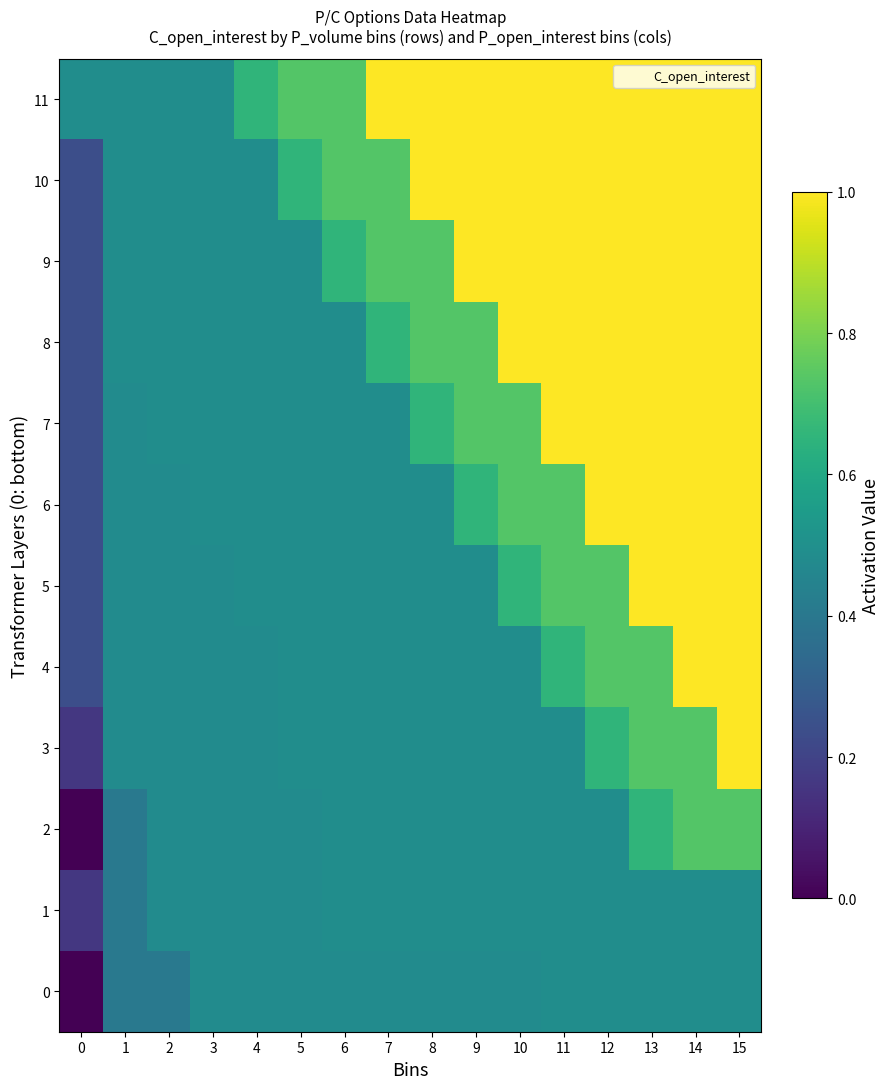

Reading left to right, transcribe all the data shown in this chart.

0: 0=0.0	1=0.4	2=0.4	3=0.5	4=0.5	5=0.5	6=0.5	7=0.5	8=0.5	9=0.5	10=0.5	11=0.5	12=0.5	13=0.5	14=0.5	15=0.5
1: 0=0.2	1=0.4	2=0.5	3=0.5	4=0.5	5=0.5	6=0.5	7=0.5	8=0.5	9=0.5	10=0.5	11=0.5	12=0.5	13=0.5	14=0.5	15=0.5
2: 0=0.0	1=0.4	2=0.5	3=0.5	4=0.5	5=0.5	6=0.5	7=0.5	8=0.5	9=0.5	10=0.5	11=0.5	12=0.5	13=0.7	14=0.7	15=0.7
3: 0=0.2	1=0.5	2=0.5	3=0.5	4=0.5	5=0.5	6=0.5	7=0.5	8=0.5	9=0.5	10=0.5	11=0.5	12=0.7	13=0.7	14=0.7	15=1.0
4: 0=0.2	1=0.5	2=0.5	3=0.5	4=0.5	5=0.5	6=0.5	7=0.5	8=0.5	9=0.5	10=0.5	11=0.7	12=0.7	13=0.7	14=1.0	15=1.0
5: 0=0.2	1=0.5	2=0.5	3=0.5	4=0.5	5=0.5	6=0.5	7=0.5	8=0.5	9=0.5	10=0.7	11=0.7	12=0.7	13=1.0	14=1.0	15=1.0
6: 0=0.2	1=0.5	2=0.5	3=0.5	4=0.5	5=0.5	6=0.5	7=0.5	8=0.5	9=0.7	10=0.7	11=0.7	12=1.0	13=1.0	14=1.0	15=1.0
7: 0=0.2	1=0.5	2=0.5	3=0.5	4=0.5	5=0.5	6=0.5	7=0.5	8=0.7	9=0.7	10=0.7	11=1.0	12=1.0	13=1.0	14=1.0	15=1.0
8: 0=0.2	1=0.5	2=0.5	3=0.5	4=0.5	5=0.5	6=0.5	7=0.7	8=0.7	9=0.7	10=1.0	11=1.0	12=1.0	13=1.0	14=1.0	15=1.0
9: 0=0.2	1=0.5	2=0.5	3=0.5	4=0.5	5=0.5	6=0.7	7=0.7	8=0.7	9=1.0	10=1.0	11=1.0	12=1.0	13=1.0	14=1.0	15=1.0
10: 0=0.2	1=0.5	2=0.5	3=0.5	4=0.5	5=0.7	6=0.7	7=0.7	8=1.0	9=1.0	10=1.0	11=1.0	12=1.0	13=1.0	14=1.0	15=1.0
11: 0=0.5	1=0.5	2=0.5	3=0.5	4=0.7	5=0.7	6=0.7	7=1.0	8=1.0	9=1.0	10=1.0	11=1.0	12=1.0	13=1.0	14=1.0	15=1.0